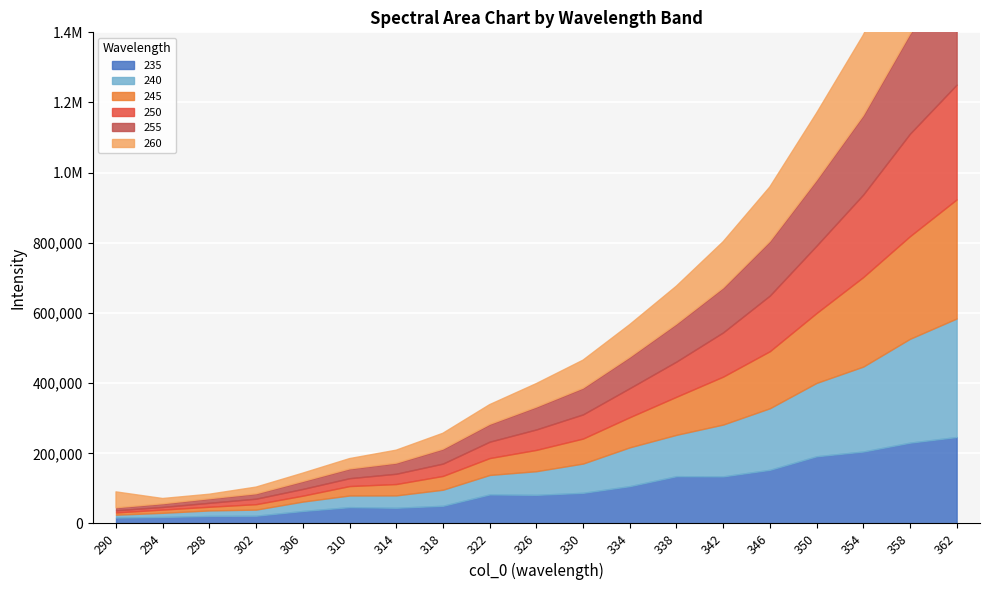

Reading left to right, list all the values displayed in this chart.

235: 16867.3	18566.9	21496.6	22167.8	35608.0	46552.2	44780.5	50426.0	82789.2	81594.6	87351.5	106420.1	134813.2	134232.1	152978.1	191539.8	205056.5	230379.9	246476.8
240: 8137.4	11773.3	15685.4	17344.6	26795.4	33184.6	35257.6	45744.1	55457.5	67389.2	83445.3	110562.4	117858.3	147733.6	175448.4	209119.6	242136.9	295971.3	337803.6
245: 6453.4	9305.2	10479.6	15498.5	16859.0	26855.0	32339.2	39321.8	48109.7	60743.1	71230.4	85957.0	108531.8	136625.9	162609.6	199198.3	255158.2	292528.5	339449.8
250: 6062.2	7397.2	11234.9	15643.6	19186.5	22419.7	29343.8	35161.9	46724.3	58258.7	68898.4	82819.5	100300.7	126077.5	158567.2	192051.6	235272.9	292155.7	327105.7
255: 7327.8	9229.5	11662.7	14011.5	21313.5	26459.4	30218.6	41159.8	49349.7	63669.1	74623.6	88029.6	106888.5	126658.2	154333.6	186304.6	225055.7	283705.3	326813.9
260: 45203.0	14906.5	12850.5	19050.0	23736.9	29386.0	36984.7	45294.6	56237.9	67056.5	79976.9	93078.6	108212.7	131716.7	155307.6	191392.6	229123.5	270969.0	314805.5